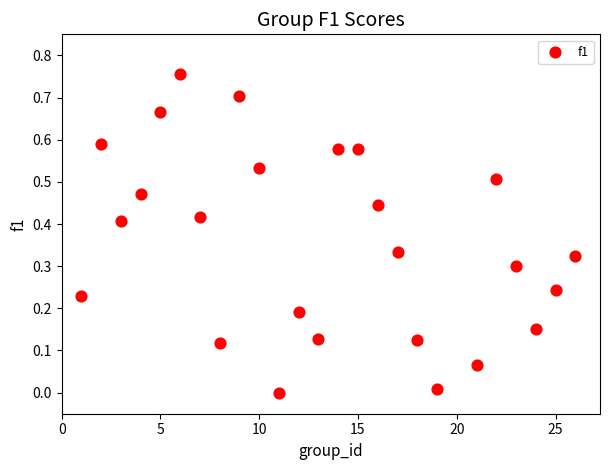

What is the range of X values (max minus min)?

25.0